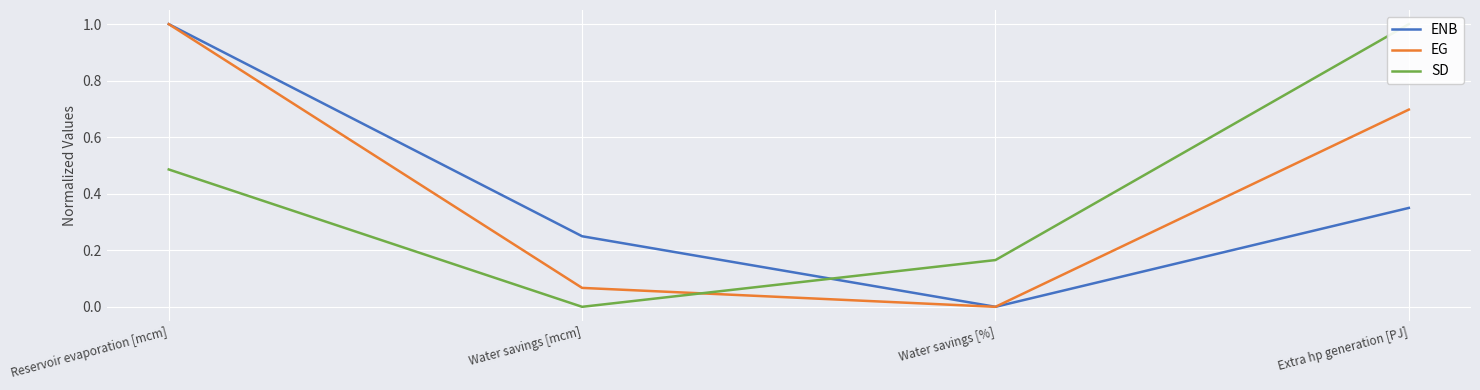

Rank the series by their maximum value, from lowest to highest.

ENB, EG, SD